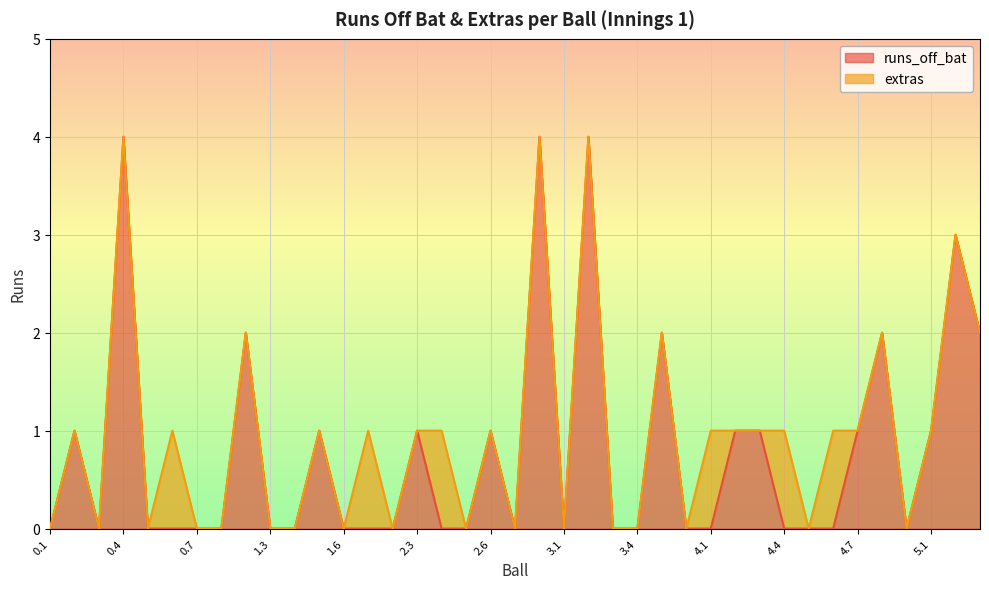

What is the sum of the values at 4.3 and 3.4?

1